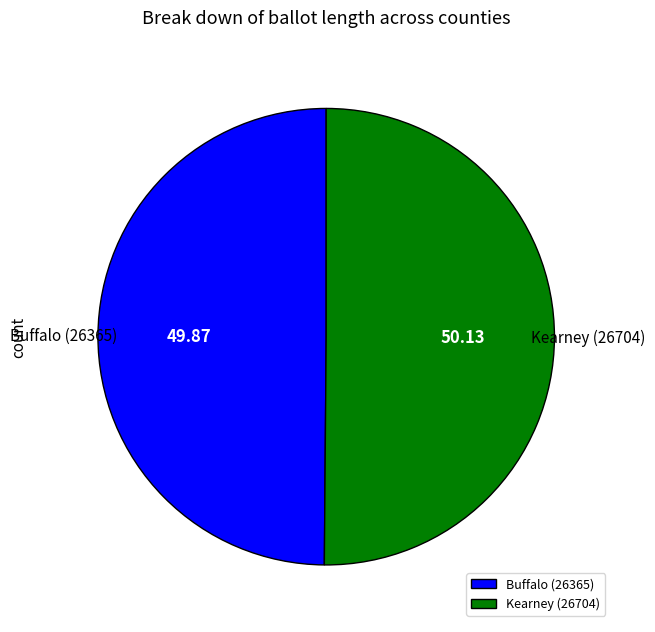

The Kearney (26704) slice represents 50% of the pie. True or false?

True